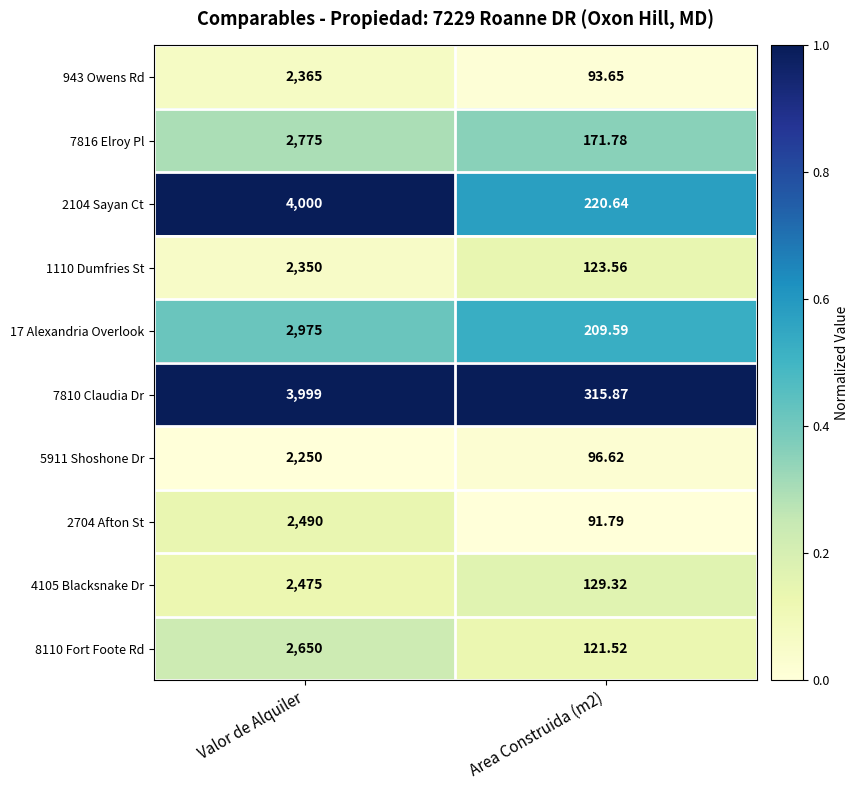

Which series changed the most between Valor de Alquiler and Area Construida (m2)?

2104 Sayan Ct